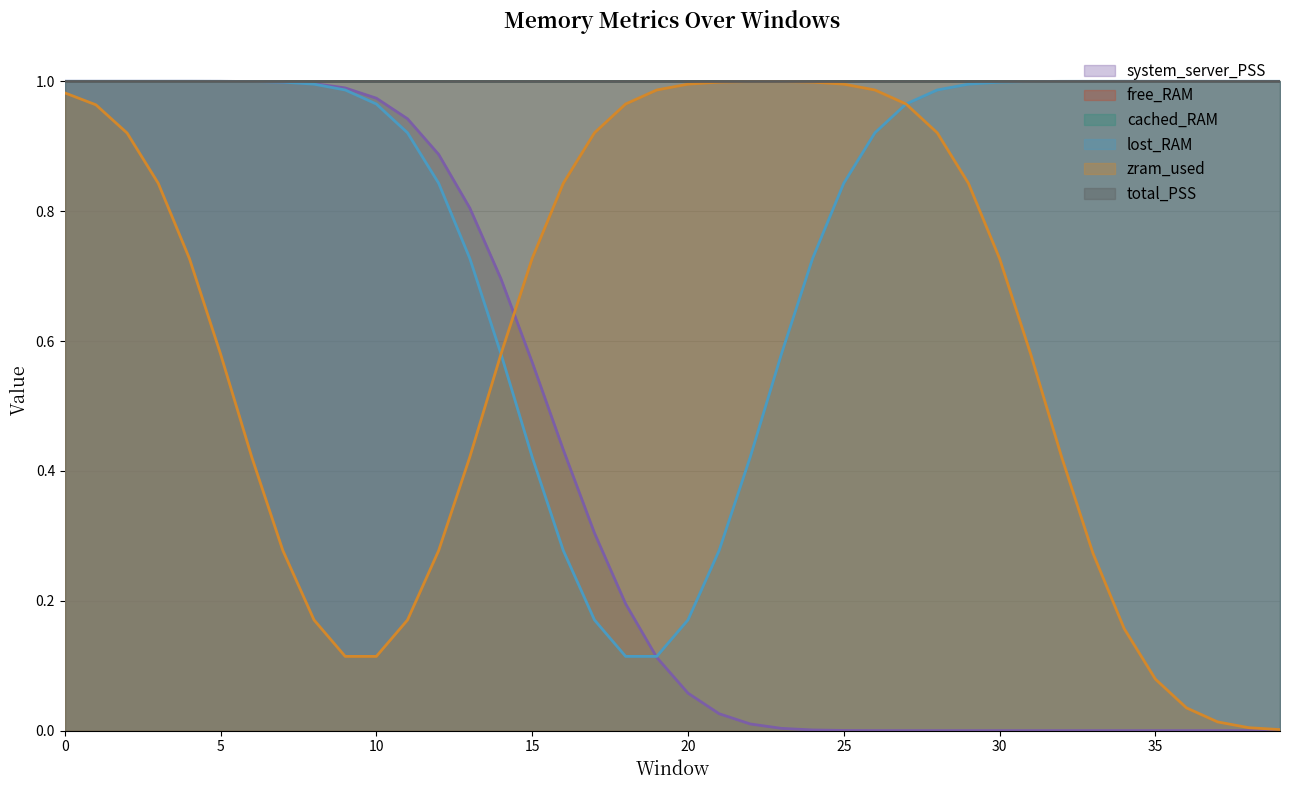

What are all the series names shown in the legend?

system_server_PSS, free_RAM, cached_RAM, lost_RAM, zram_used, total_PSS